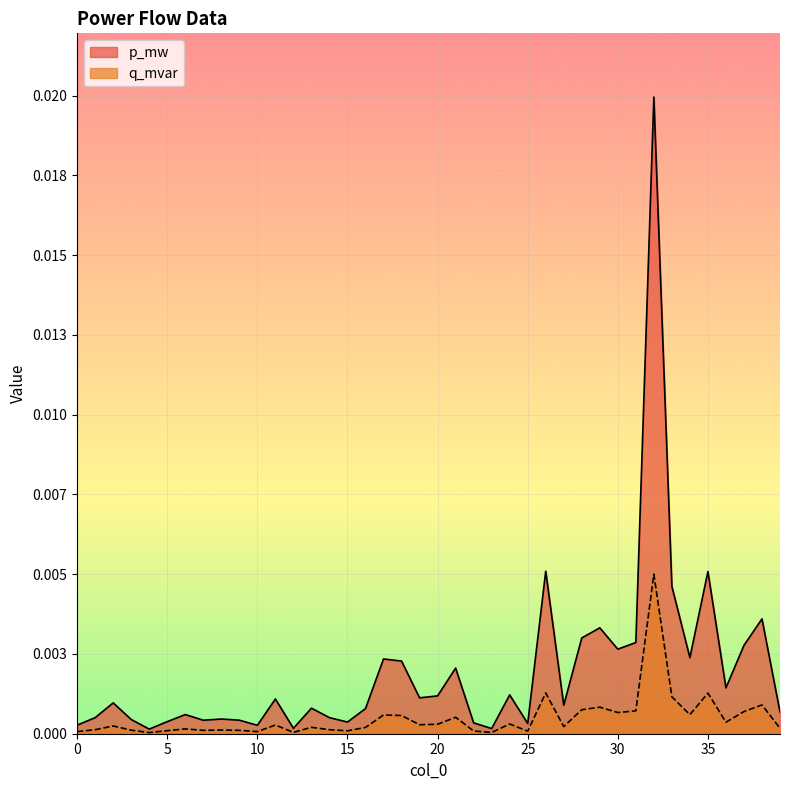

At how many categories does at least one series exceed 0?

40